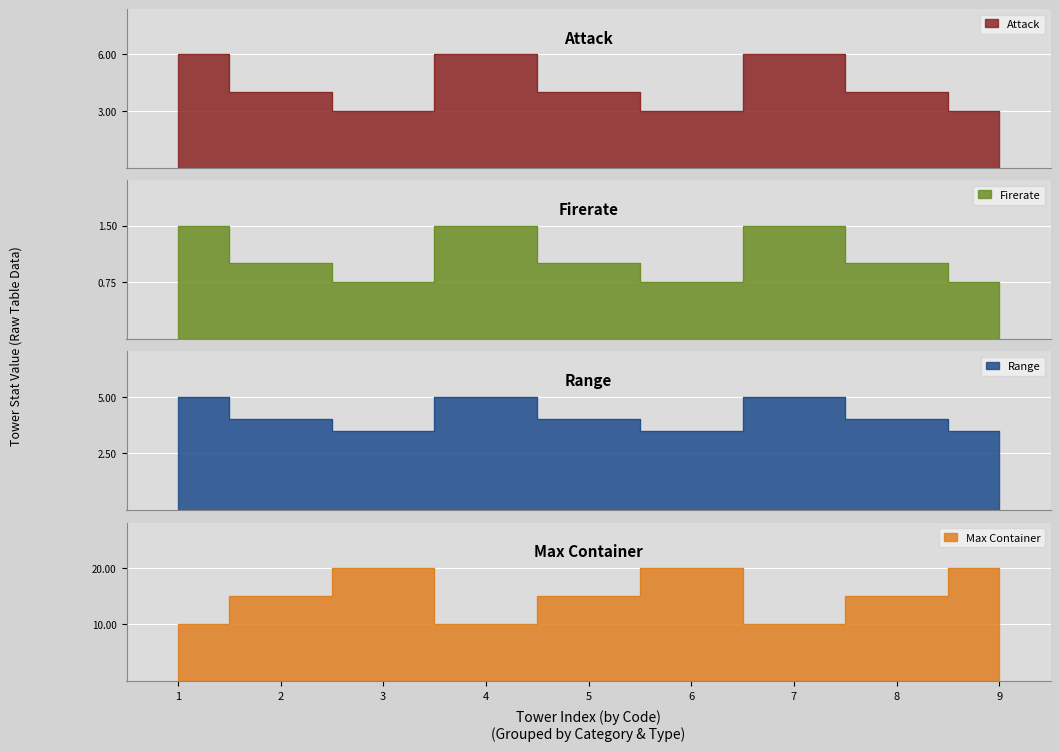

True or false: Firerate and Range cross at least once.

False